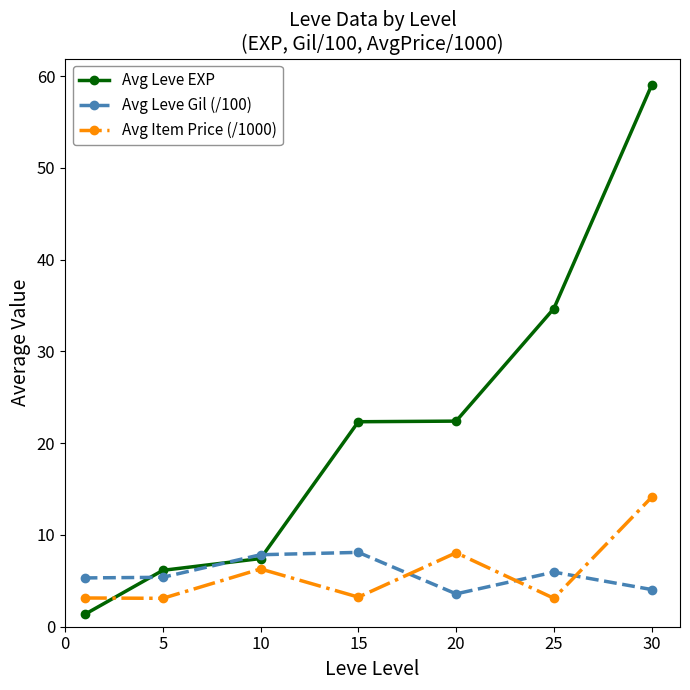

Which series has the largest range (max minus min)?

Avg Leve EXP